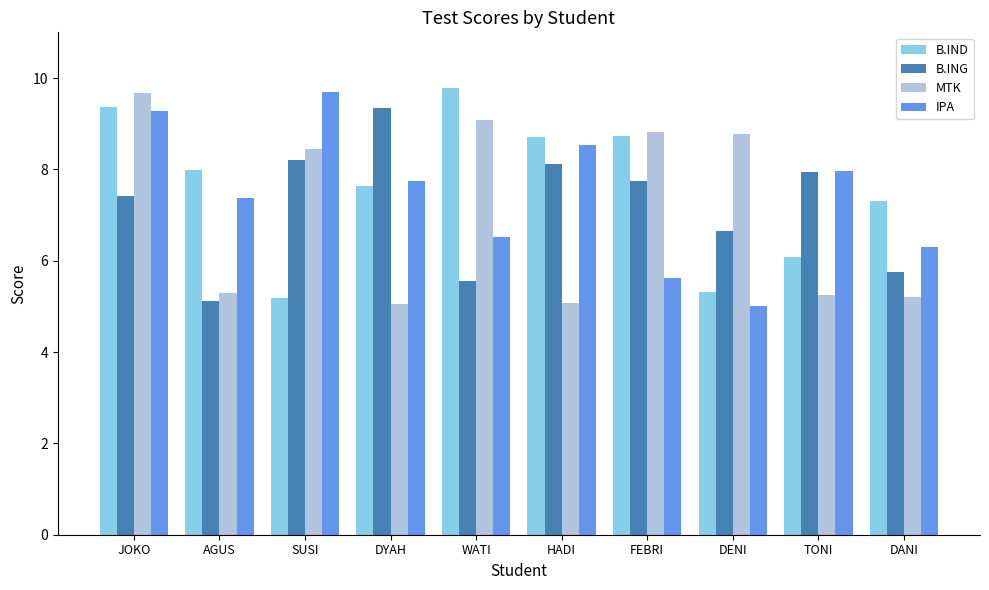

At which category does the chart reach its peak across all series?

WATI